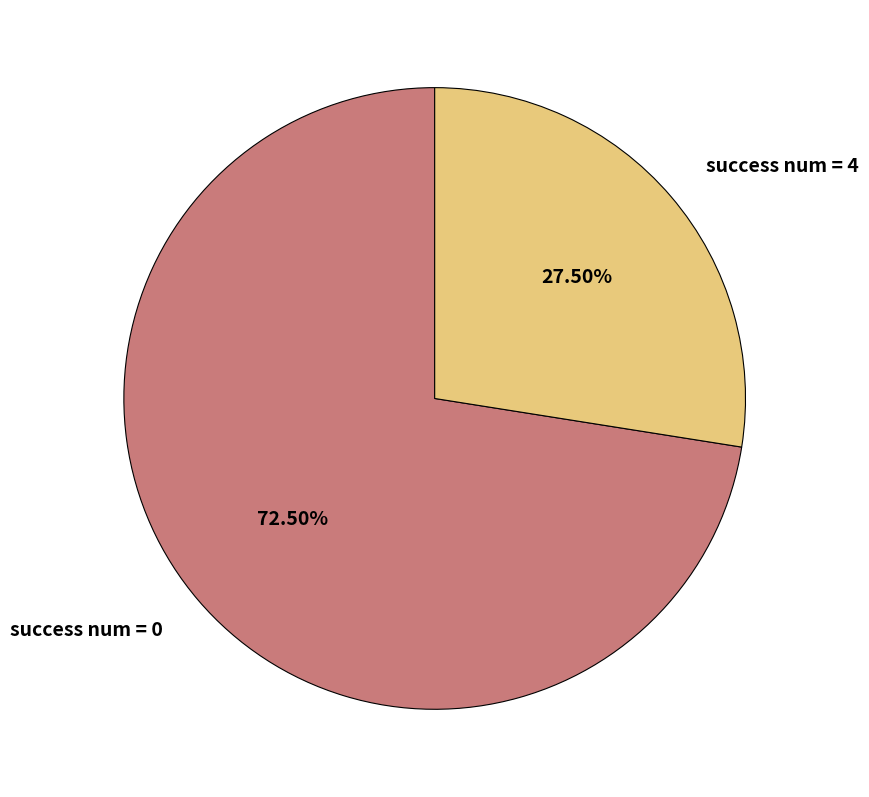

Approximately how many times larger is the value at success num = 4 compared to success num = 0?

0.4